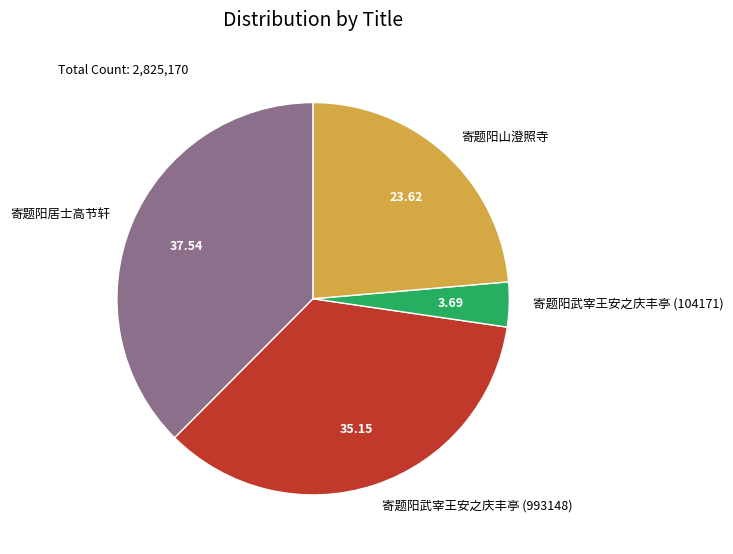

What is the largest slice in the pie chart?

寄题阳居士高节轩